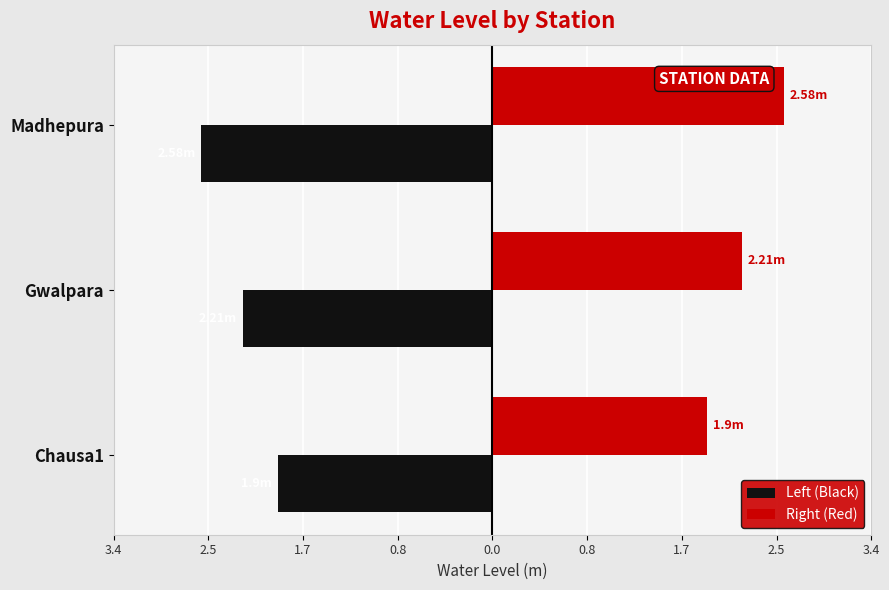

Reading left to right, list all the values displayed in this chart.

Left (Black): -1.9	-2.2	-2.6
Right (Red): 1.9	2.2	2.6